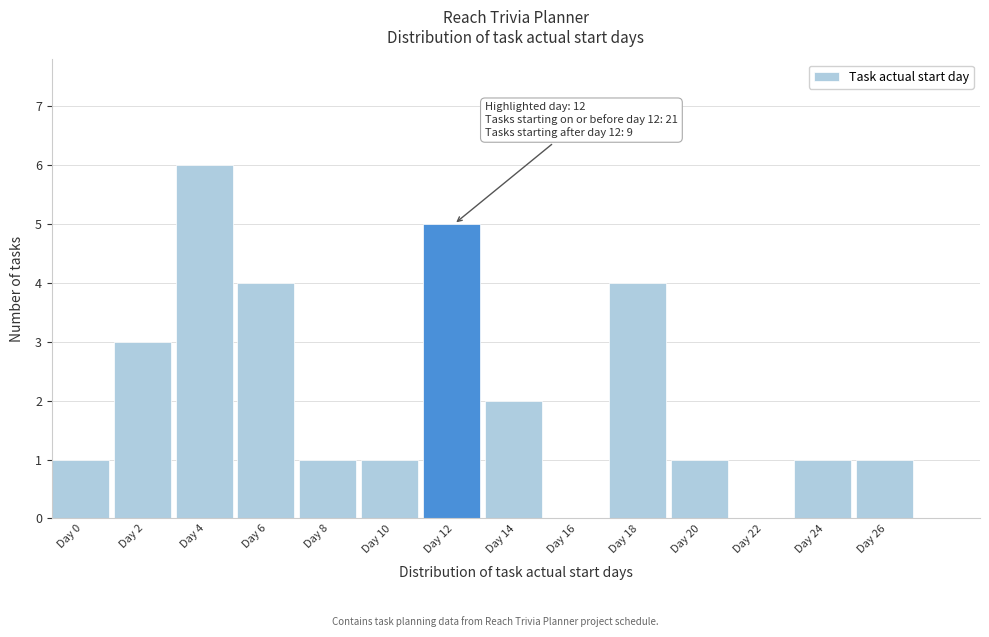

Reading left to right, transcribe all the data shown in this chart.

Day 0=1	Day 2=3	Day 4=6	Day 6=4	Day 8=1	Day 10=1	Day 12=5	Day 14=2	Day 16=0	Day 18=4	Day 20=1	Day 22=0	Day 24=1	Day 26=1